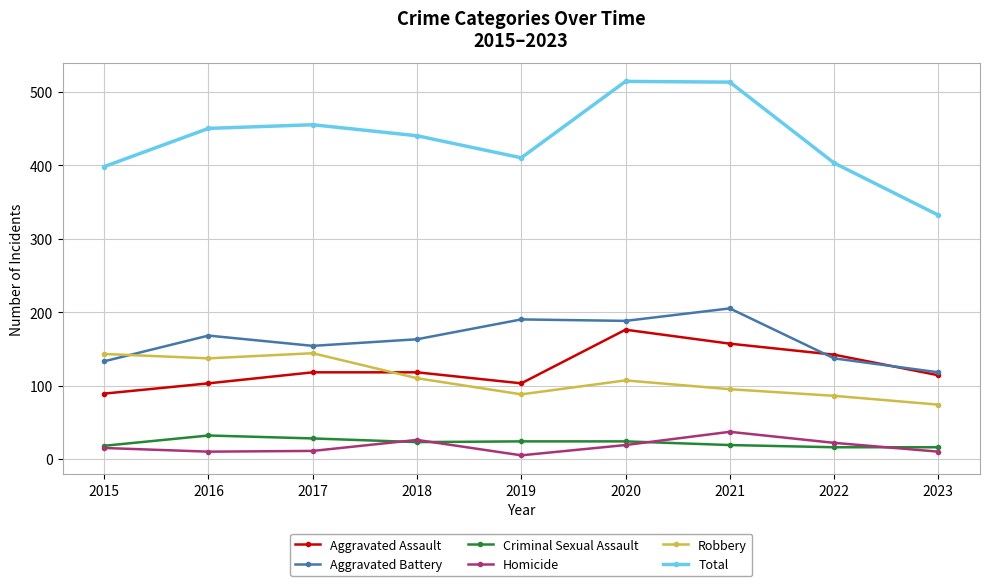

True or false: Robbery and Total intersect in this chart.

False